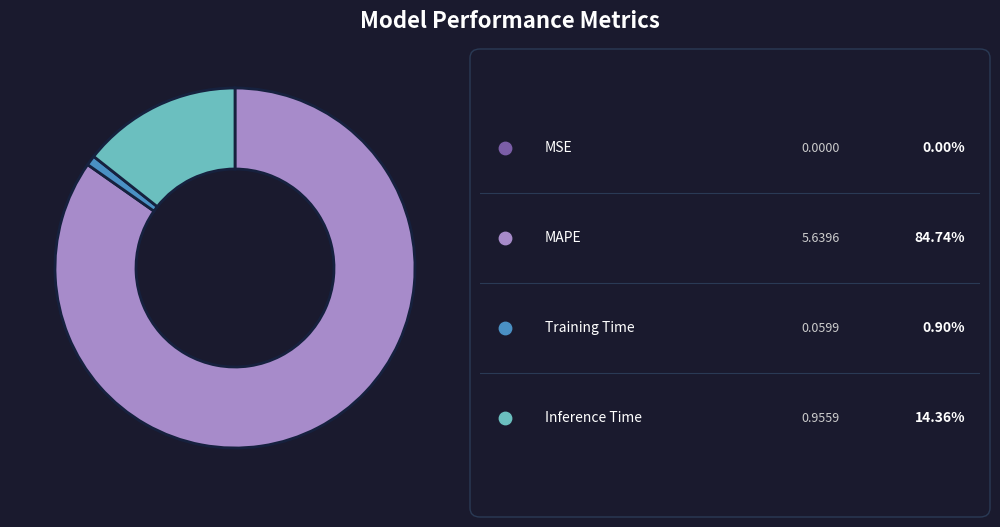

To the nearest percent, what is the difference between the largest and smallest slice percentages?

85%